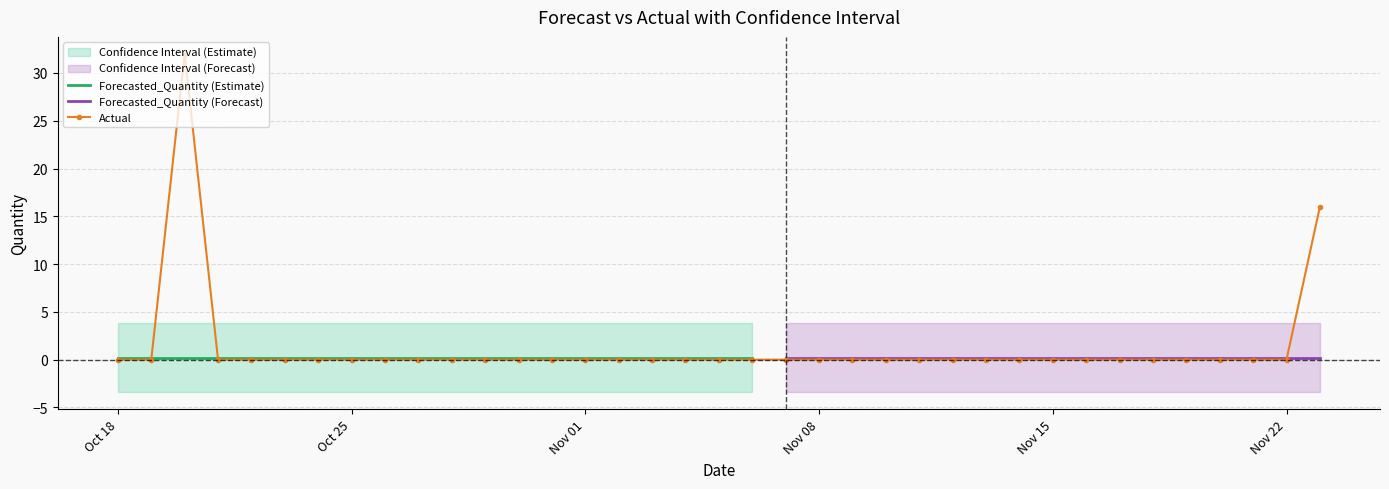

The value of Forecasted_Quantity at 2011-10-20 is 0.2. True or false?

True